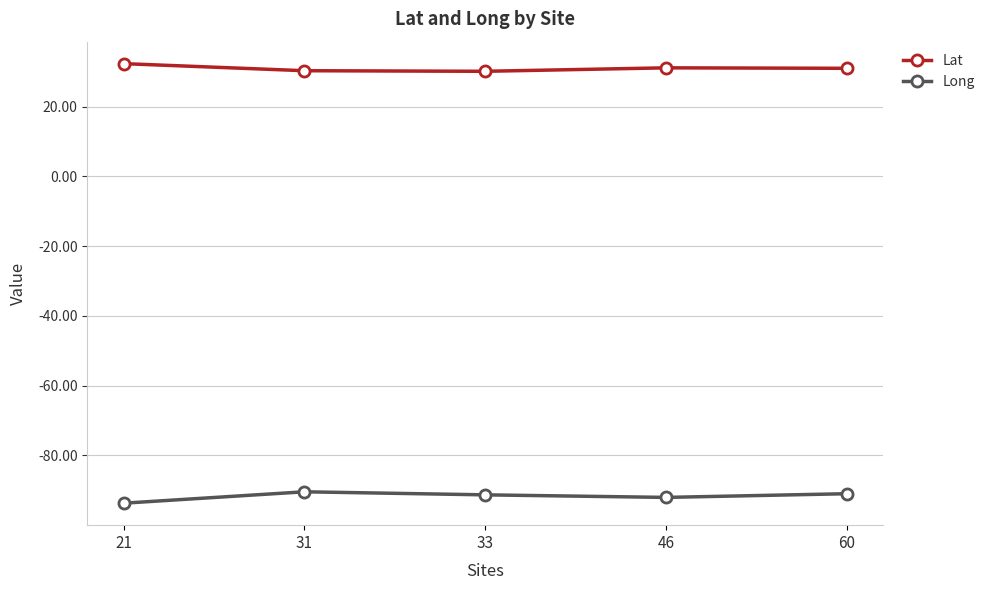

What is the value of the Lat point at the 1st from the left?

32.3